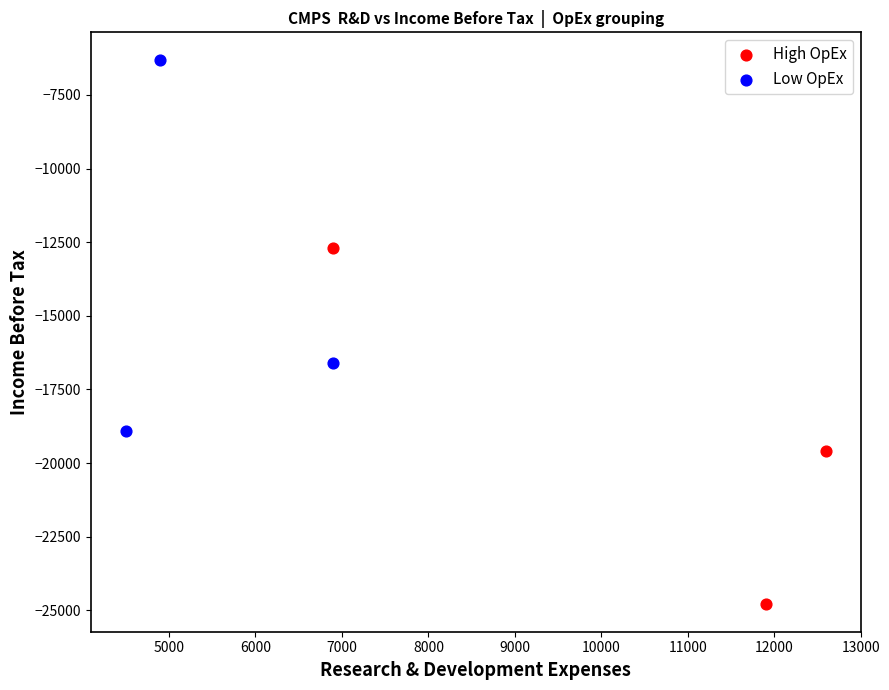

Which series has the widest spread of Y values?

Low OpEx